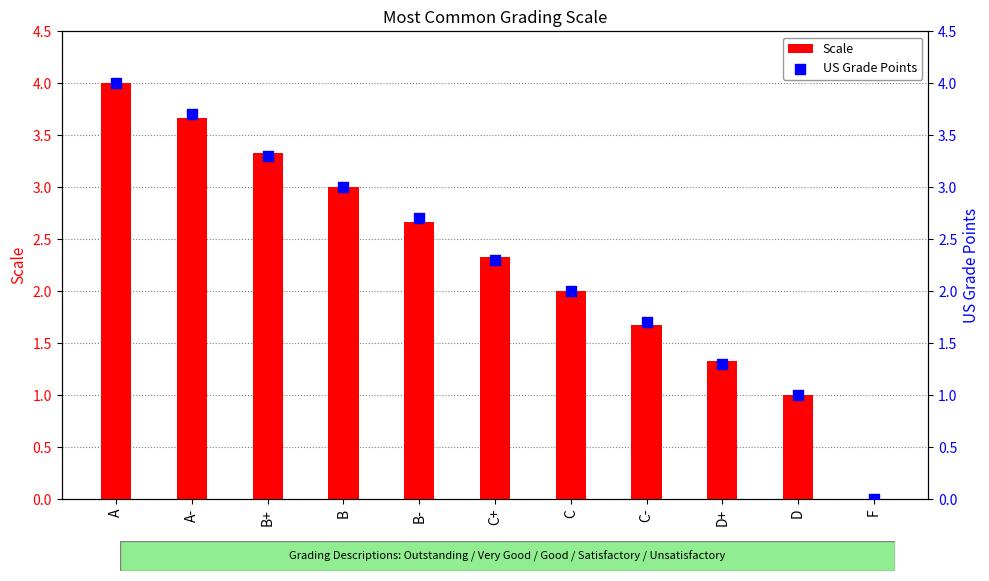

At which category is the sum across all series the highest?

A